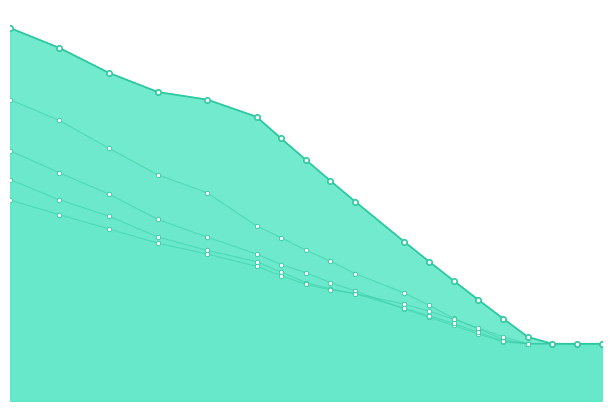

Which series reaches the maximum Y coordinate?

30